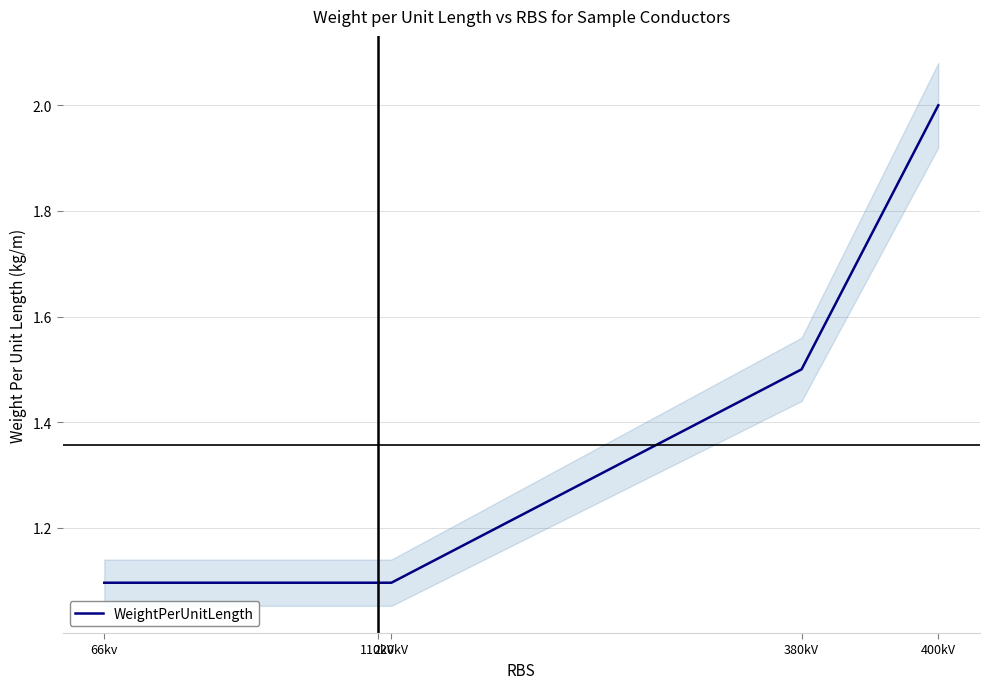

Is it true that the value at 66kv is 1.1?

True